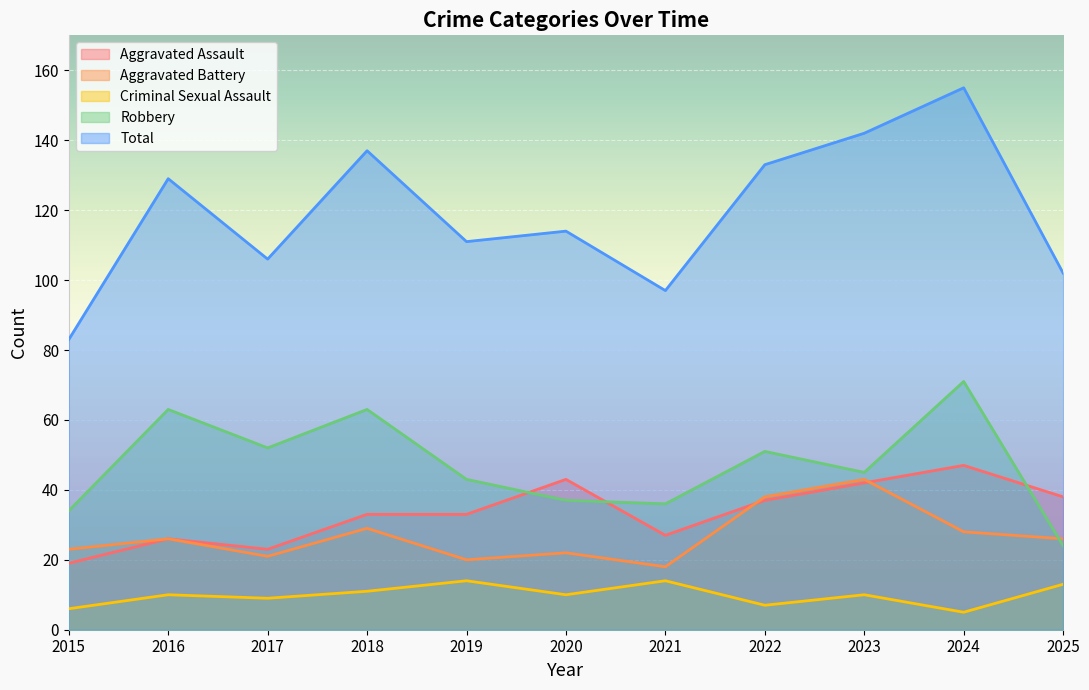

Where is the first local minimum for Criminal Sexual Assault?

2017